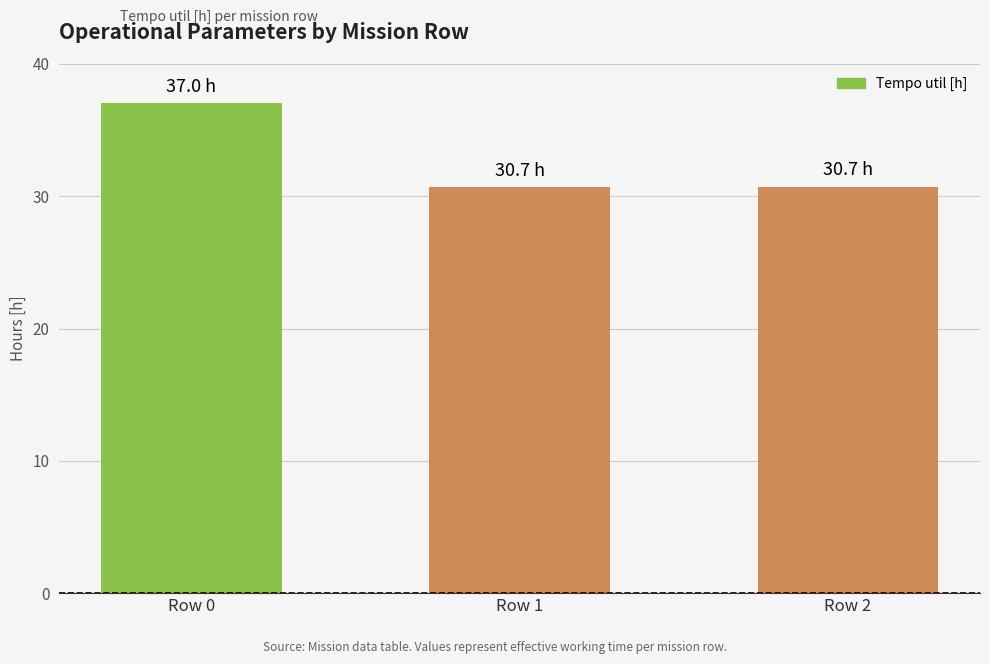

What is the ratio of the value at Row 2 to the value at Row 0?

0.8